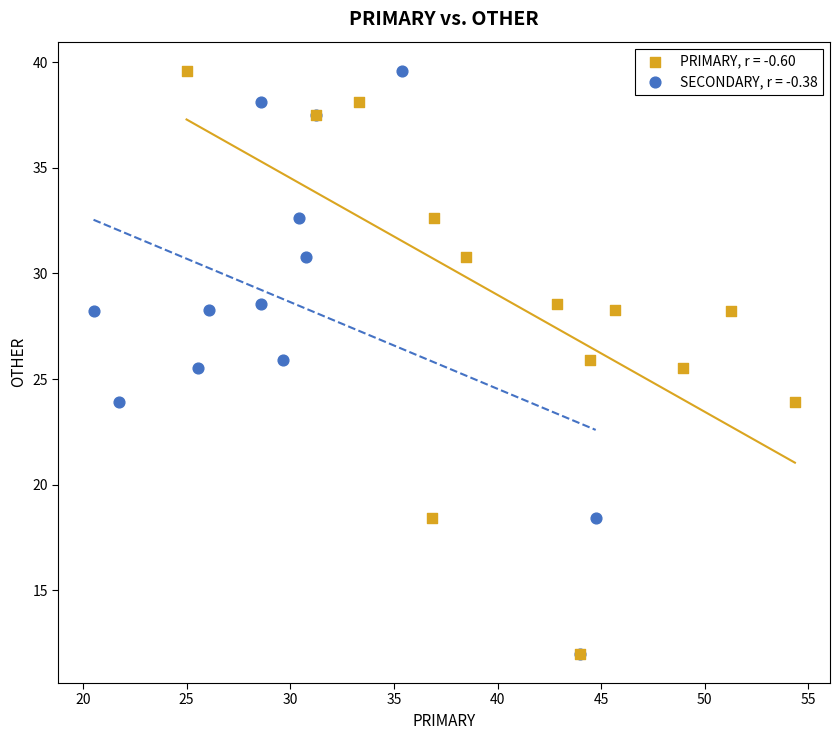

What are all the series names shown in the legend?

PRIMARY, r = -0.60, SECONDARY, r = -0.38